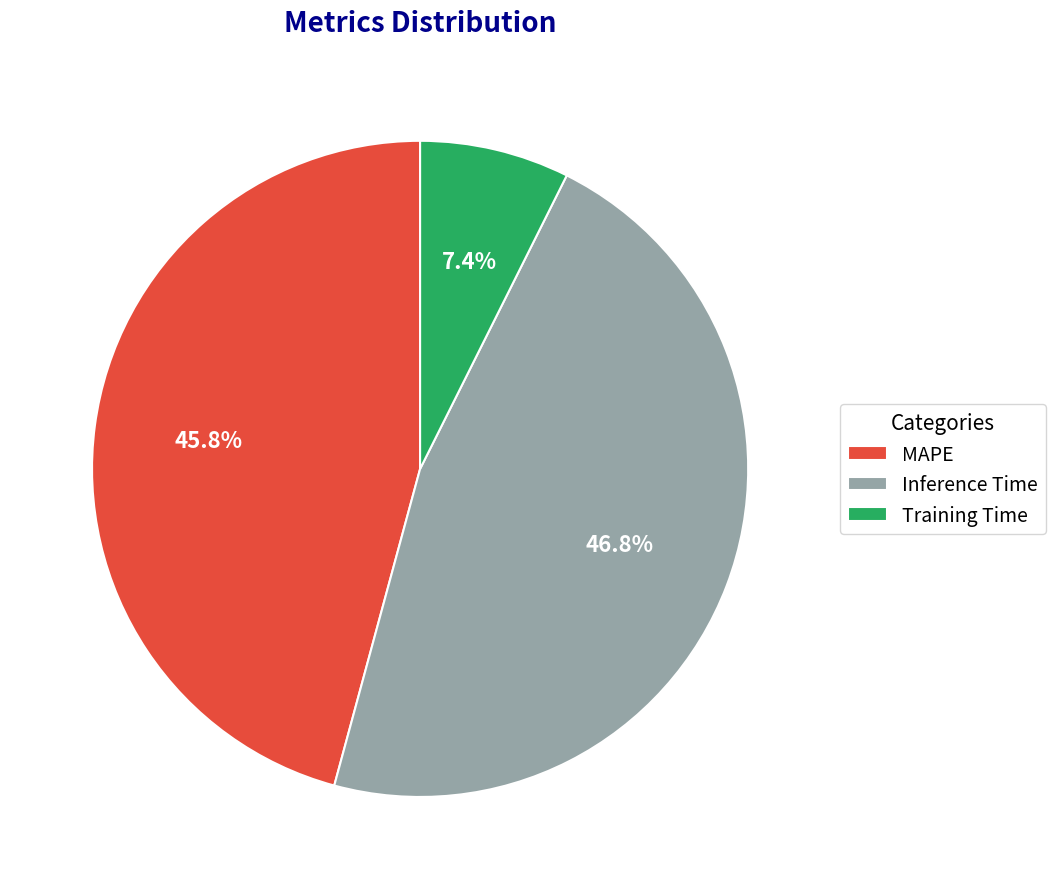

To the nearest percent, what is the combined percentage of MAPE and Inference Time?

93%